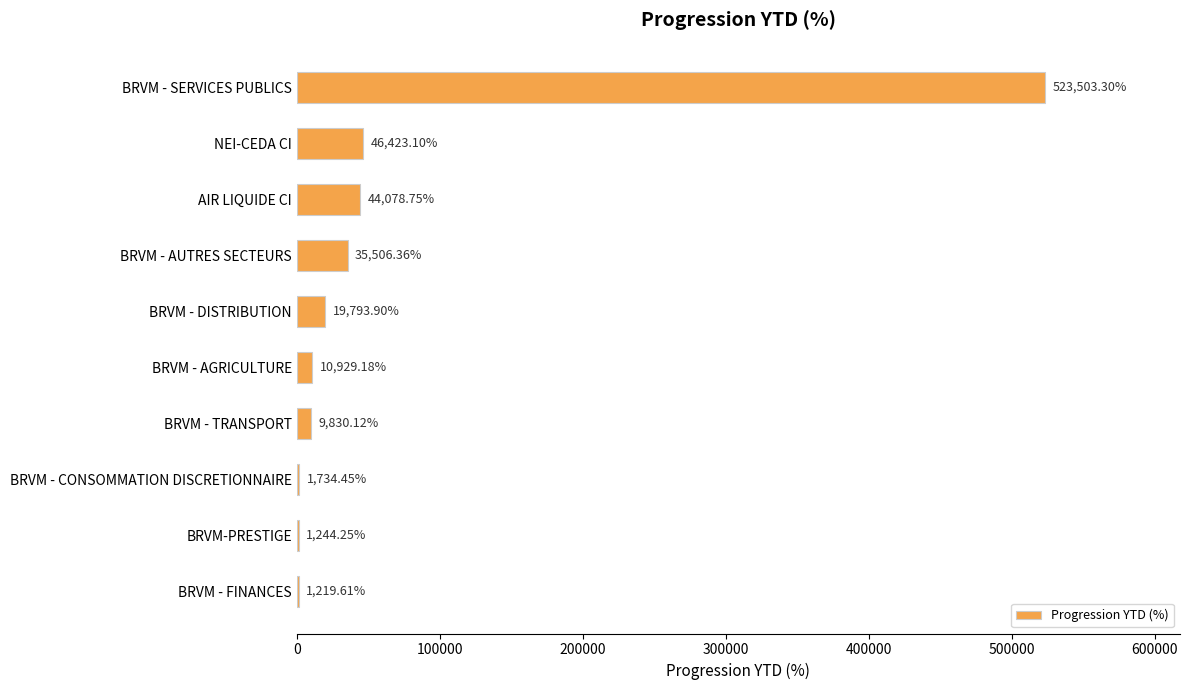

How many distinct data groups are displayed?

1